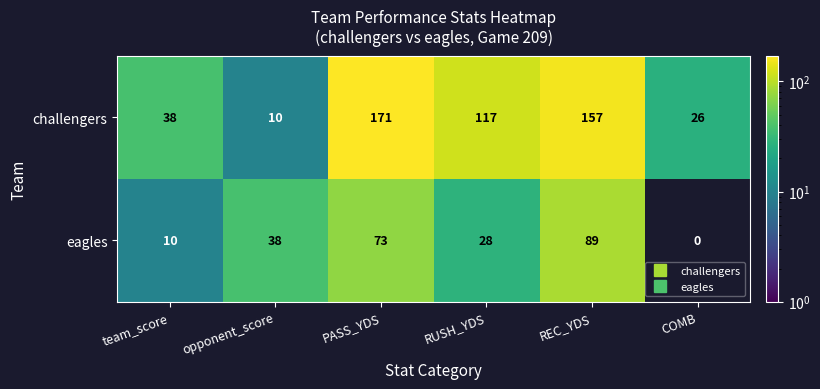

Reading left to right, extract all data points from this chart.

challengers: 38	10	171	117	157	26
eagles: 10	38	73	28	89	0